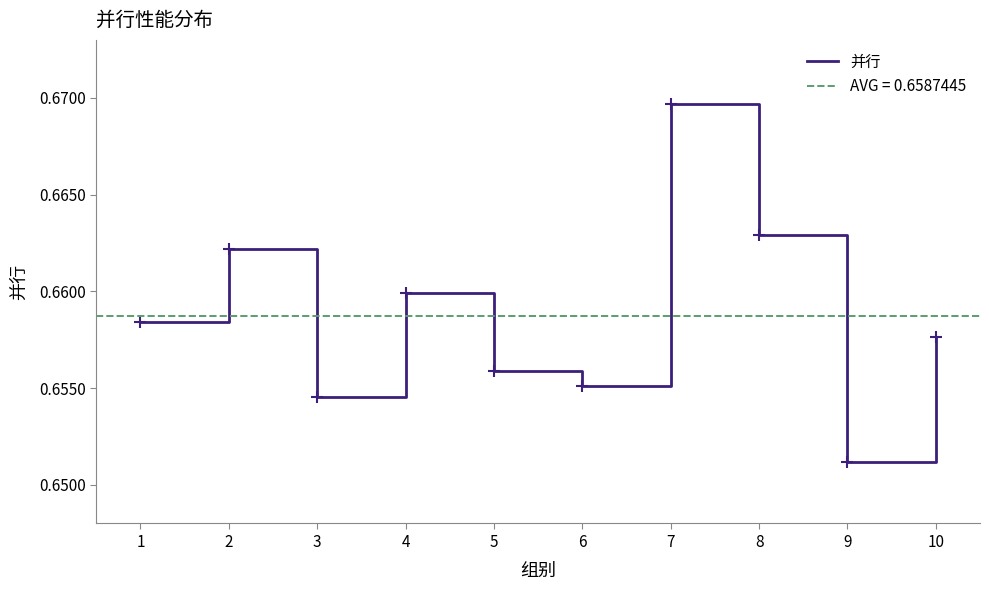

Reading left to right, what are all the values shown in this chart?

1=0.7	2=0.7	3=0.7	4=0.7	5=0.7	6=0.7	7=0.7	8=0.7	9=0.7	10=0.7